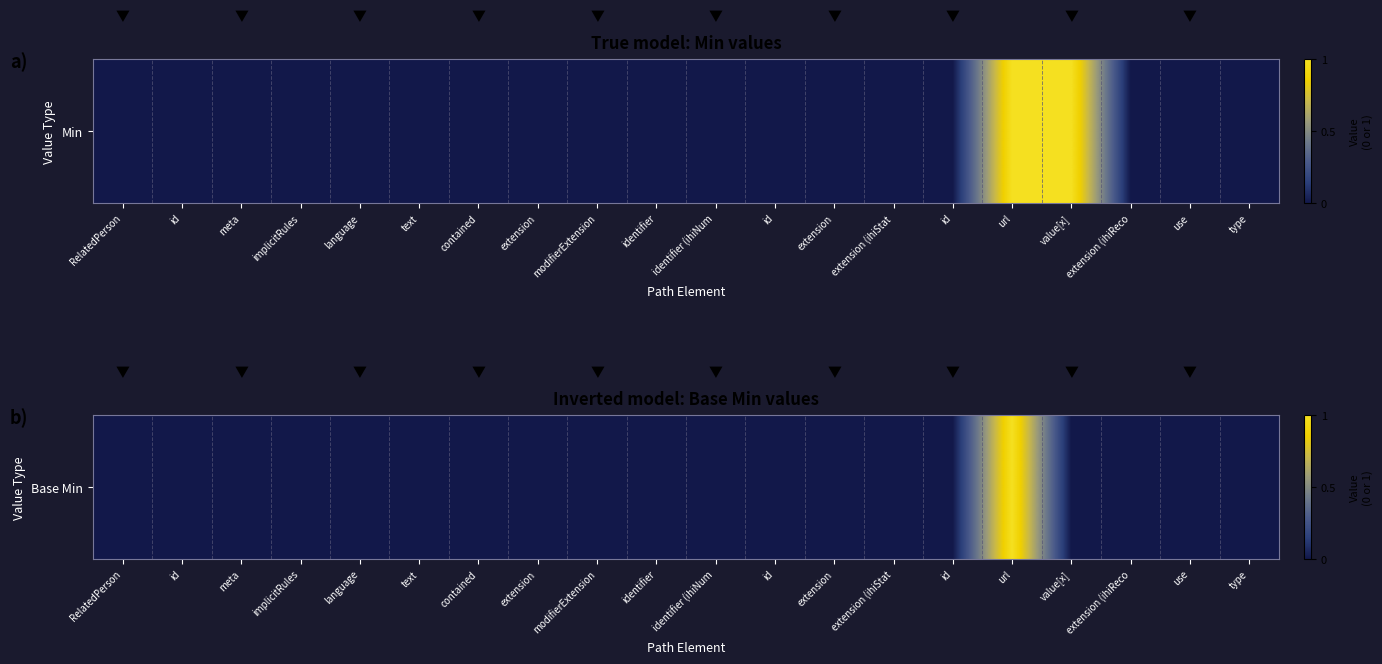

Which has a higher value, value[x] or extension (ihiReco?

value[x]